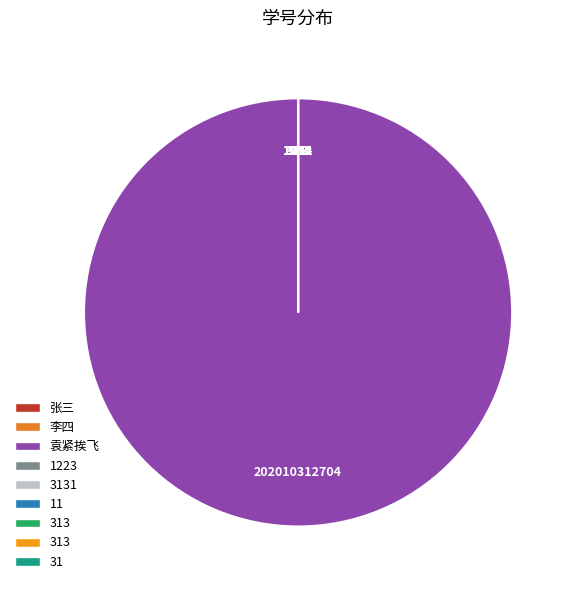

Which category has the biggest portion of the pie?

袁紧挨飞